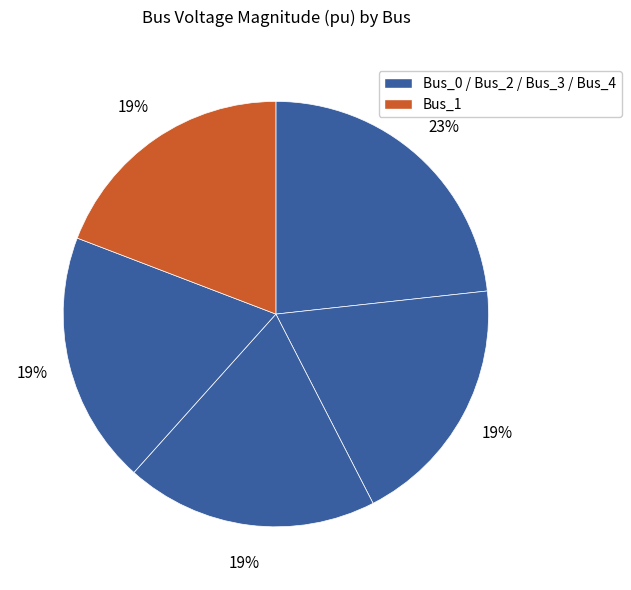

Count the number of slices in the pie.

5